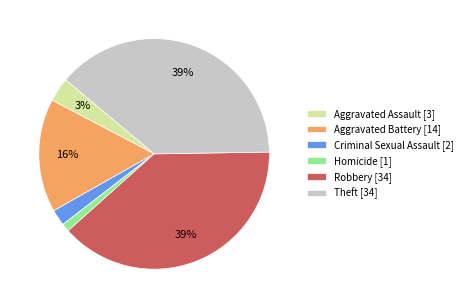

To the nearest percent, what is the combined percentage of Robbery [34] and Homicide [1]?

40%